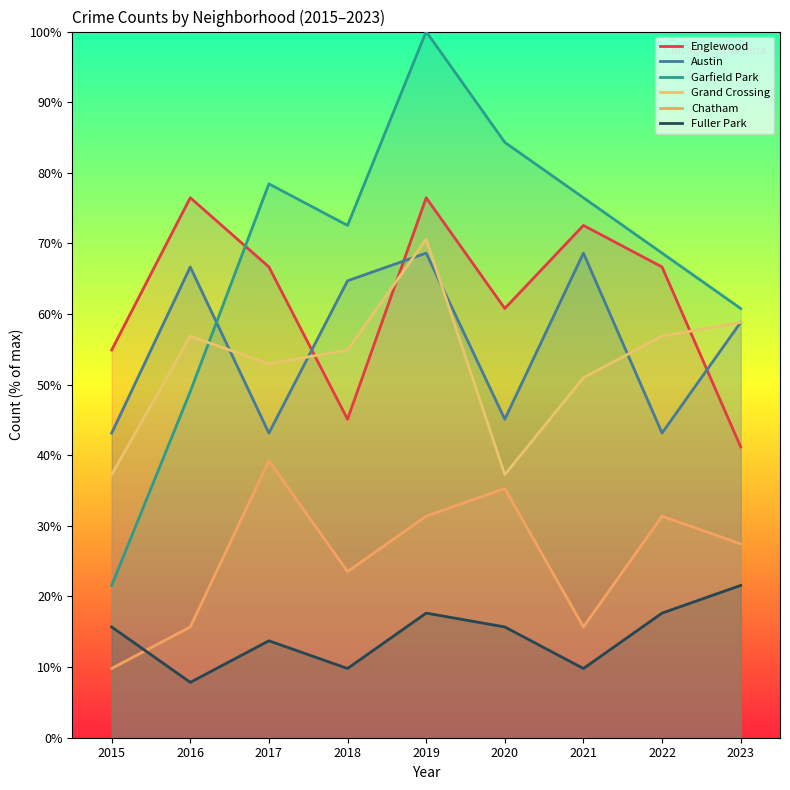

What is the difference between the maximum and minimum values in the Fuller Park series?

13.7